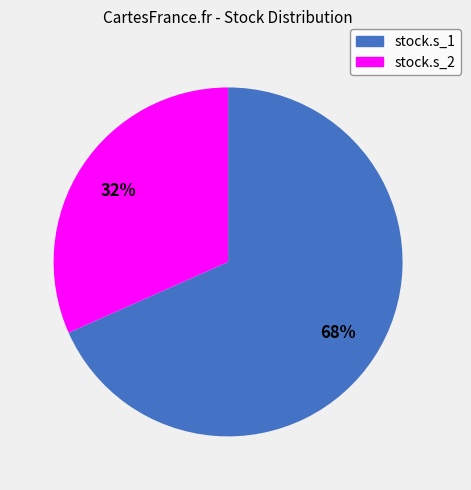

How many segments does this pie chart have?

2